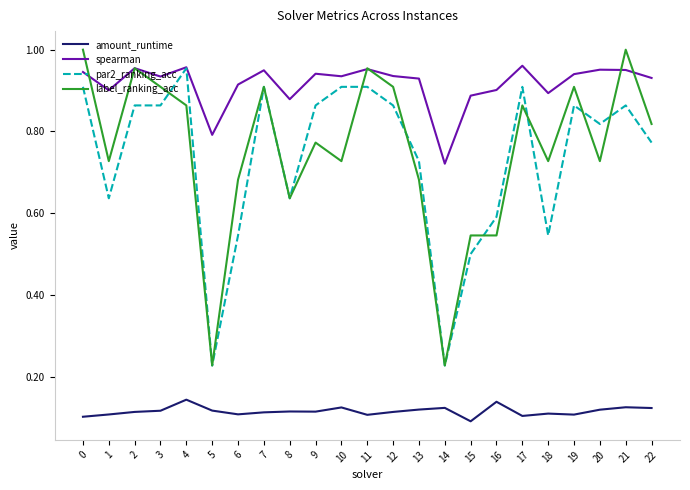

Which series has the widest spread of values?

label_ranking_acc